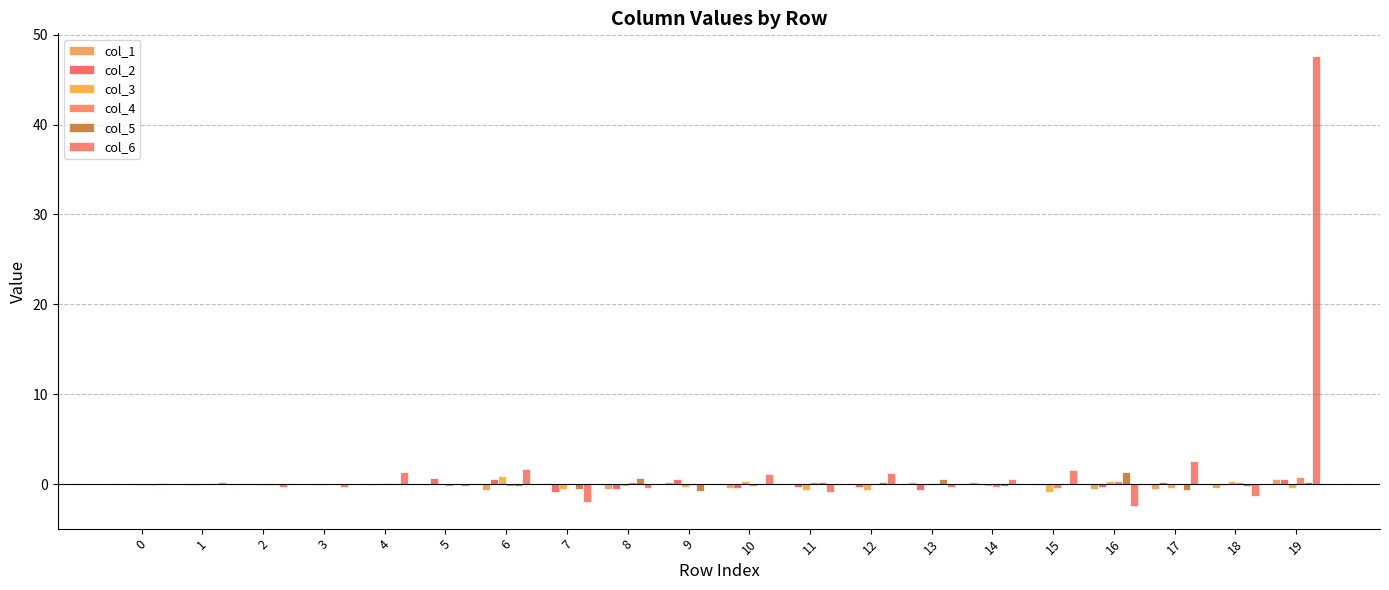

What is the difference between the col_2 values at 9 and 13?

1.3